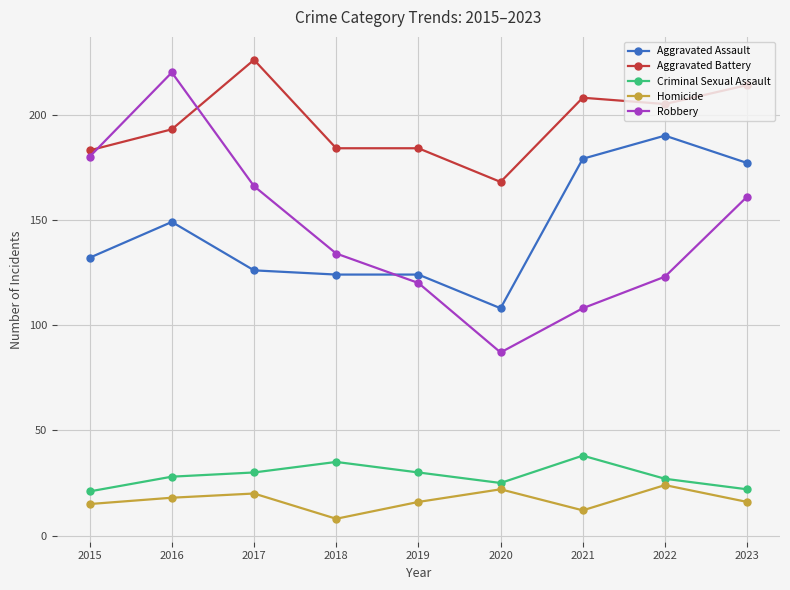

What is the value of the Aggravated Assault point at the 7th from the left?

179